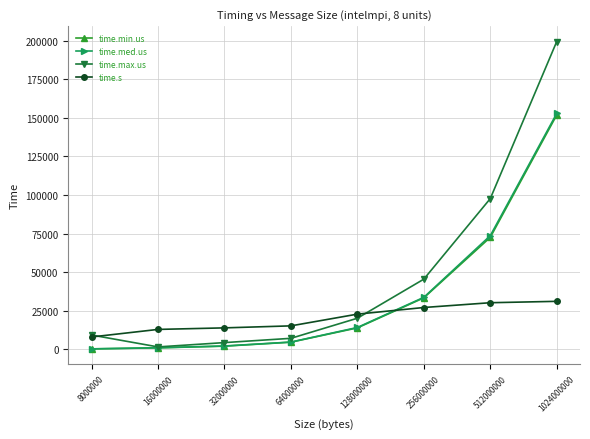

How many lines are shown in the chart?

4